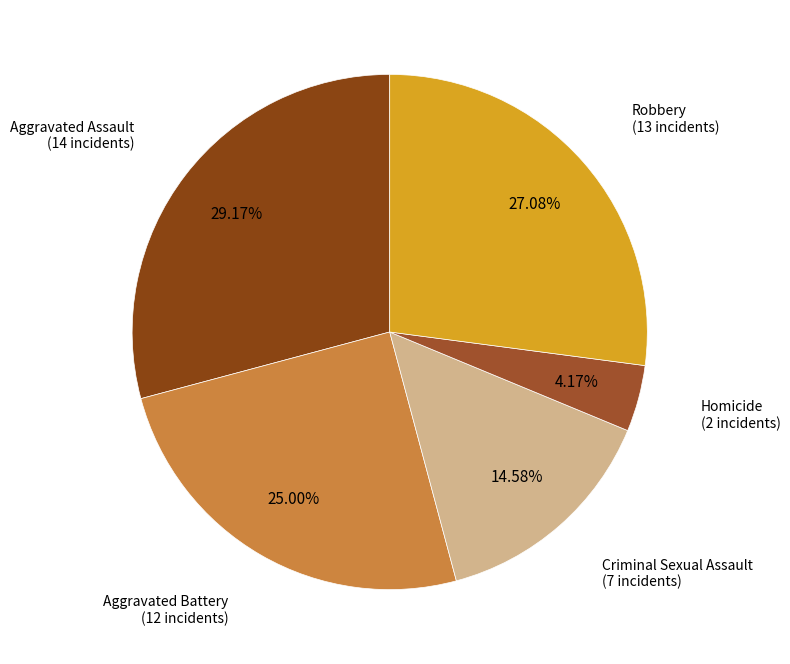

Does any single category account for the majority?

No